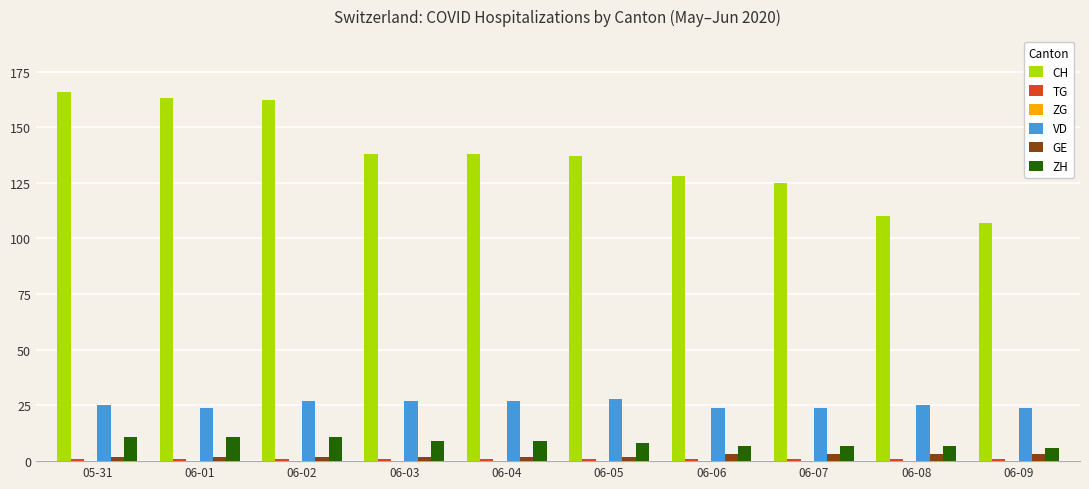

The value of CH at 06-05 is 137. True or false?

True